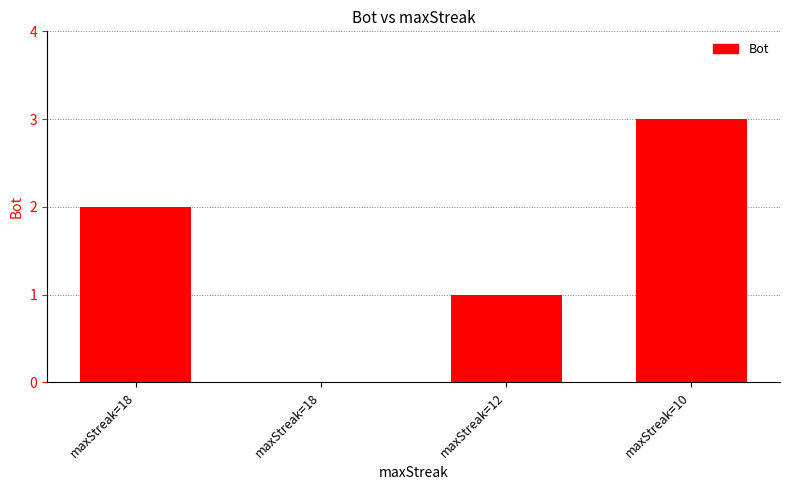

The value at maxStreak=18 is 2. True or false?

True